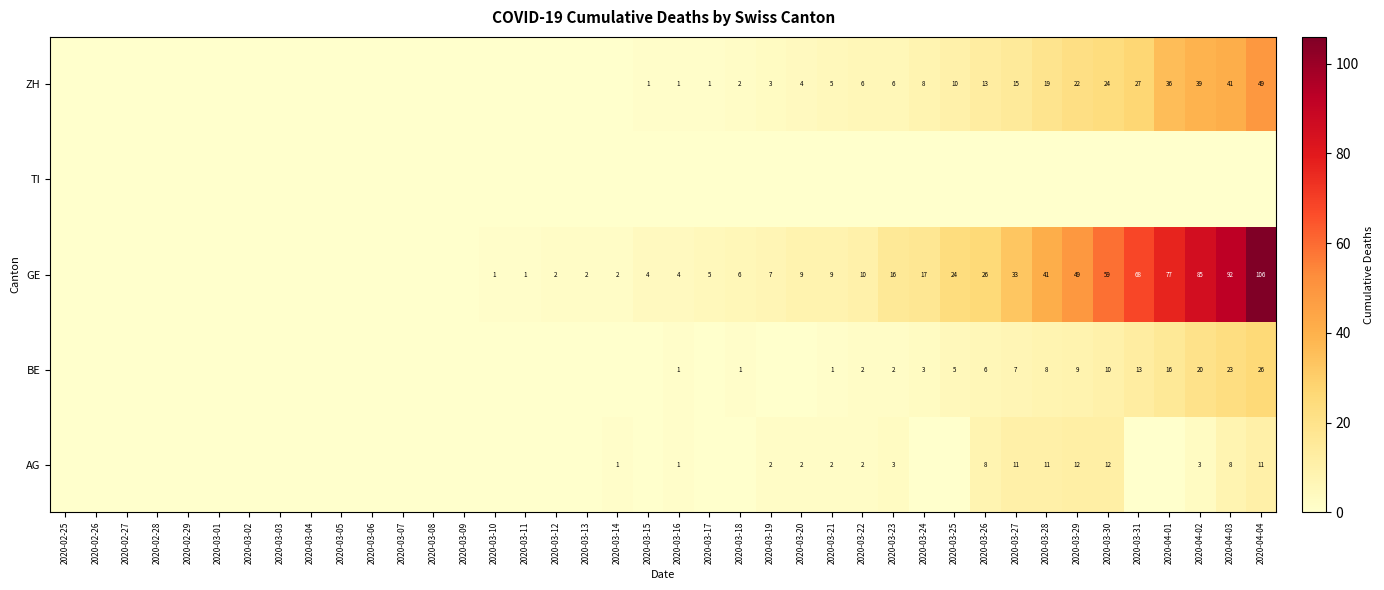

The ZH series shows 8 at 2020-03-24. True or false?

True